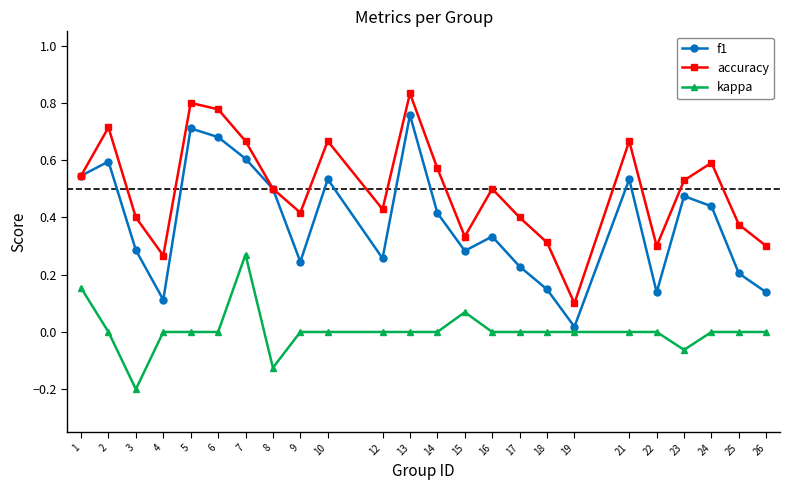

Between 21 and 26, which series saw the biggest shift?

f1